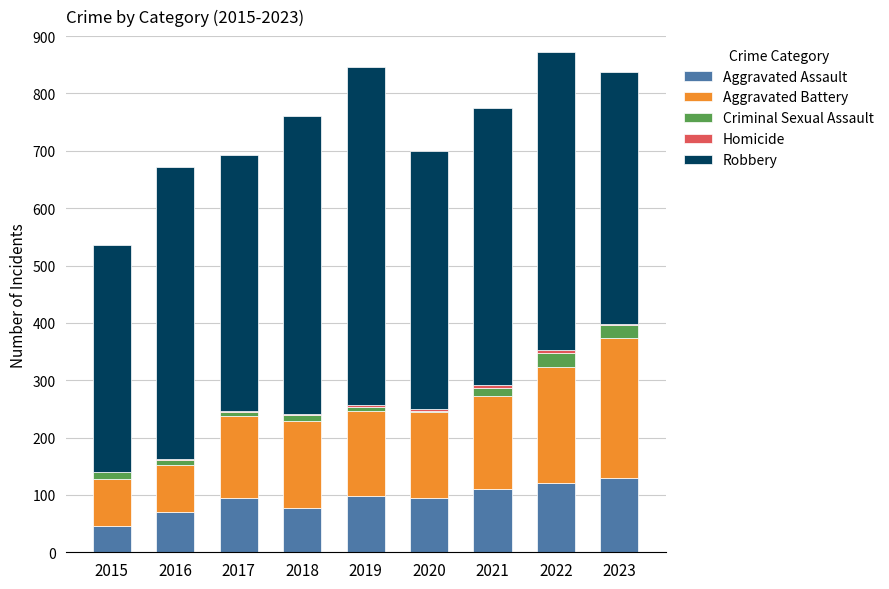

The Aggravated Assault series shows 178 at 2022. True or false?

False